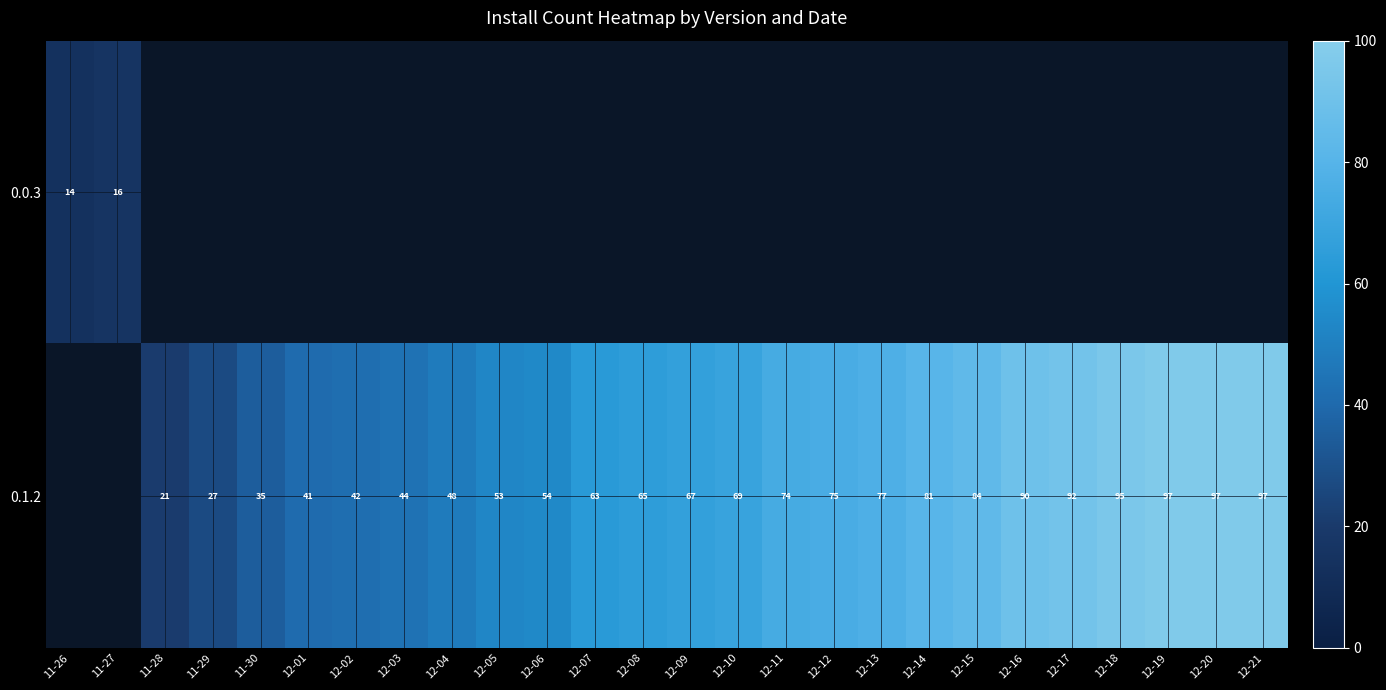

Is it true that 0.1.2 equals 128.3 at 12-16?

False